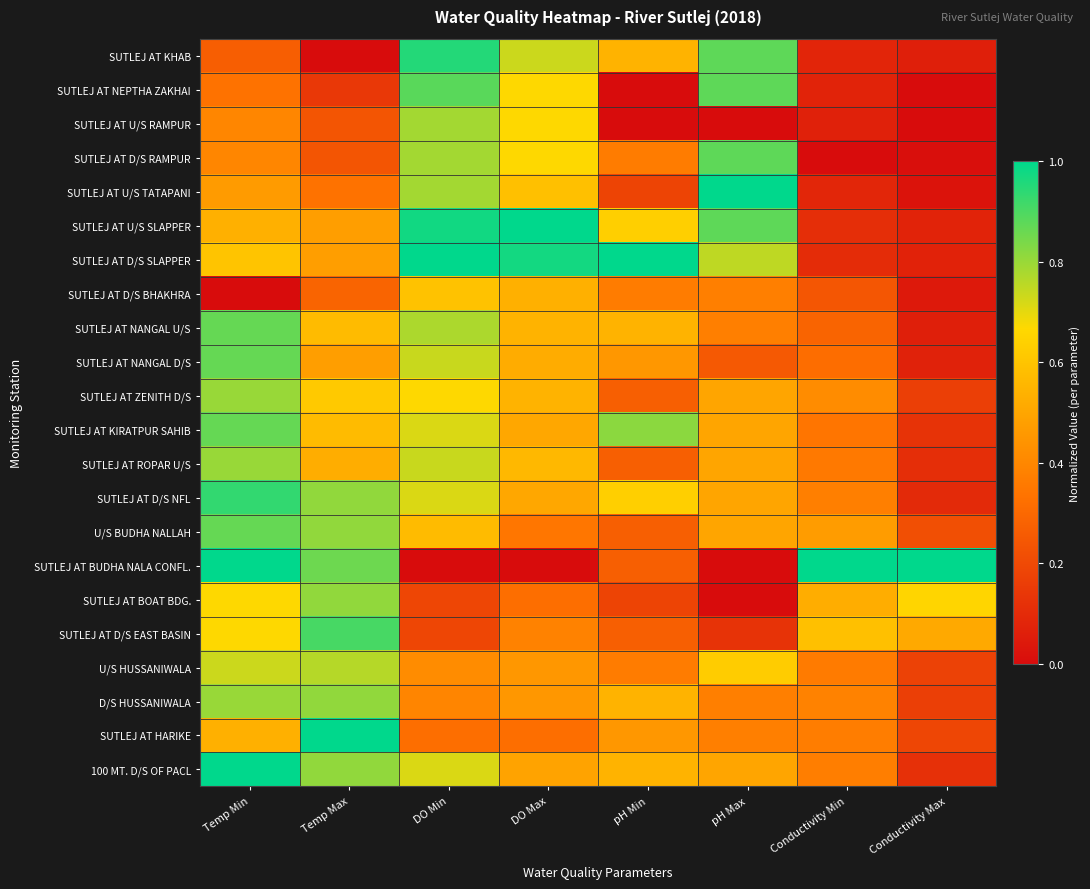

What is the minimum value shown in the chart?

-9.8